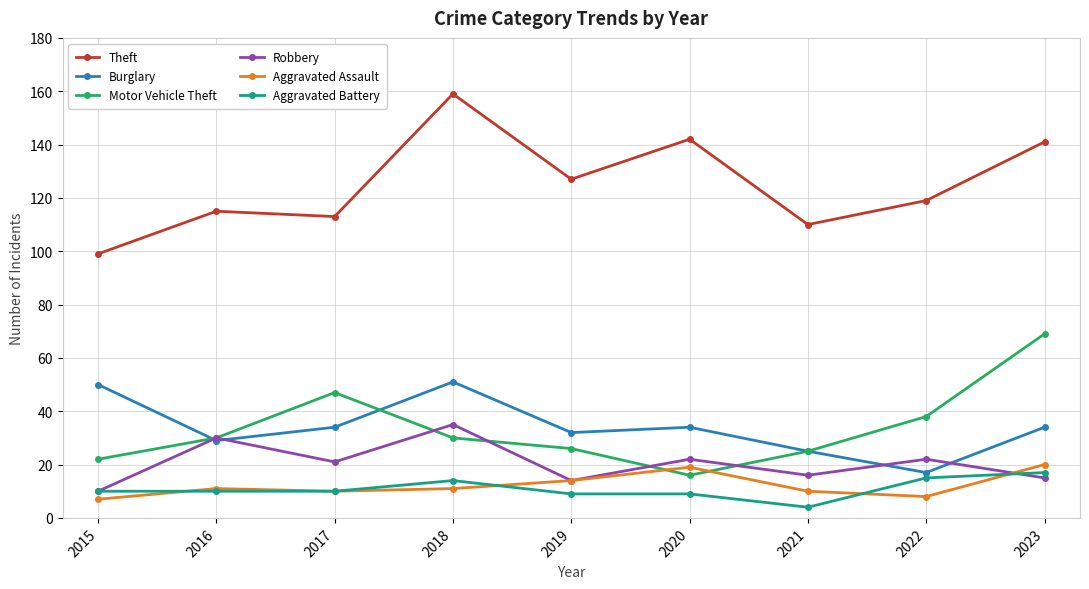

True or false: Theft and Robbery cross at least once.

False